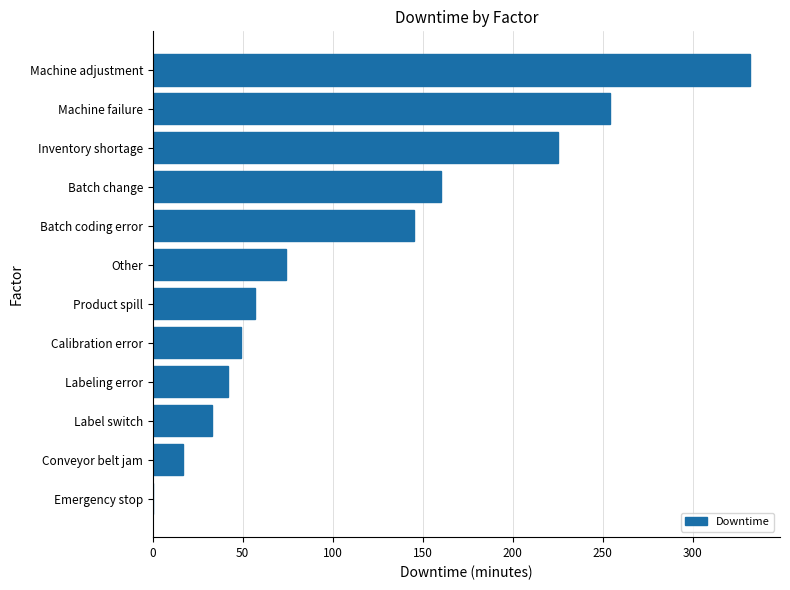

Count the number of data series in this chart.

1